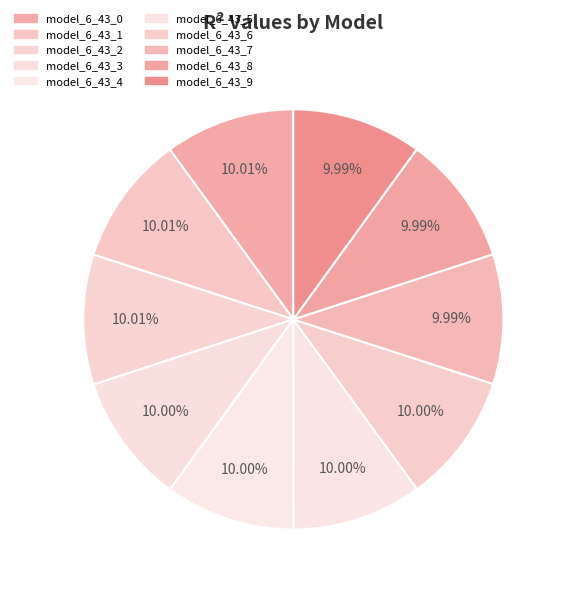

How much of the chart is everything except model_6_43_5?

90.0%